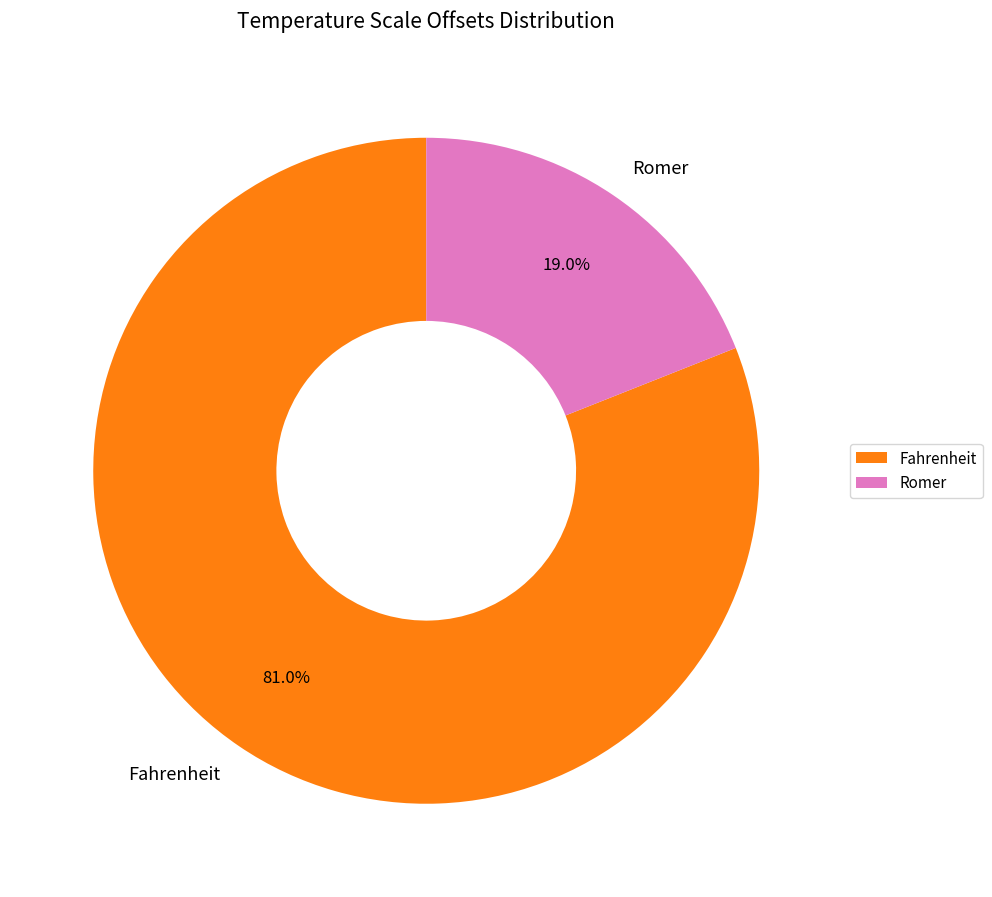

Is there a majority slice in this chart?

Yes